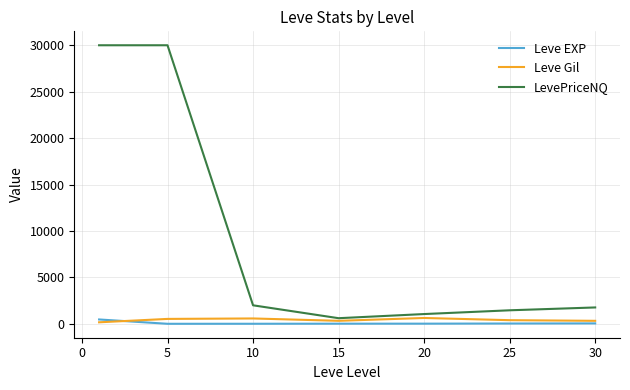

Which series has the largest total across all categories?

LevePriceNQ